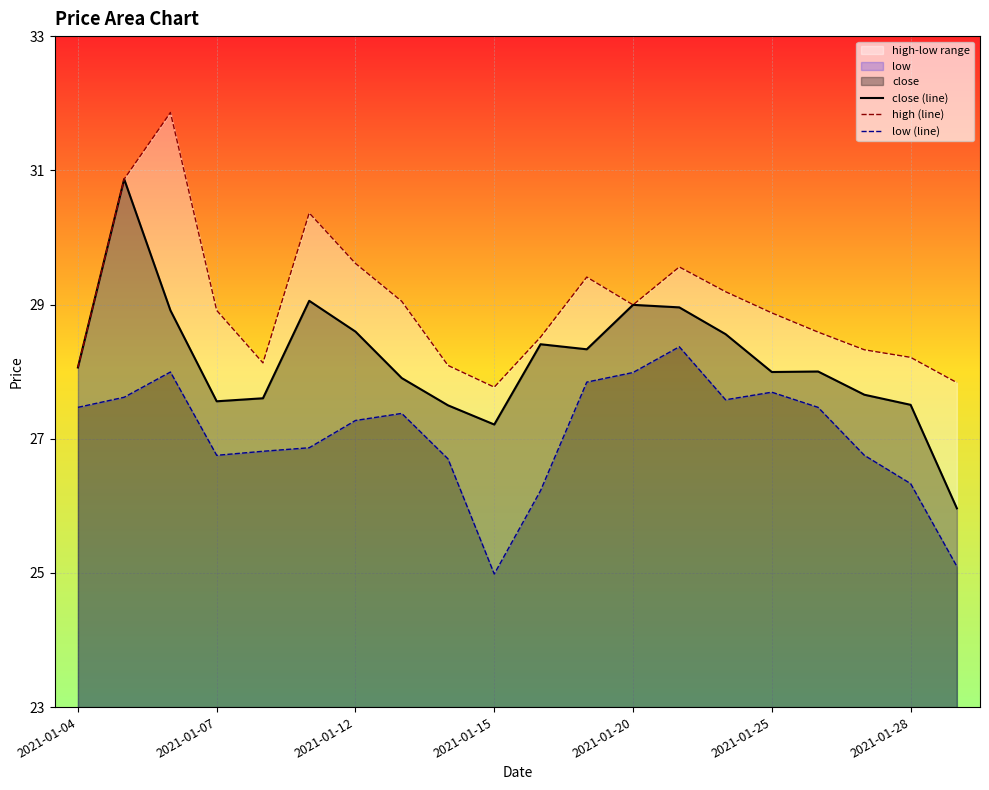

Where is low nearest to the value 26?

2021-01-18